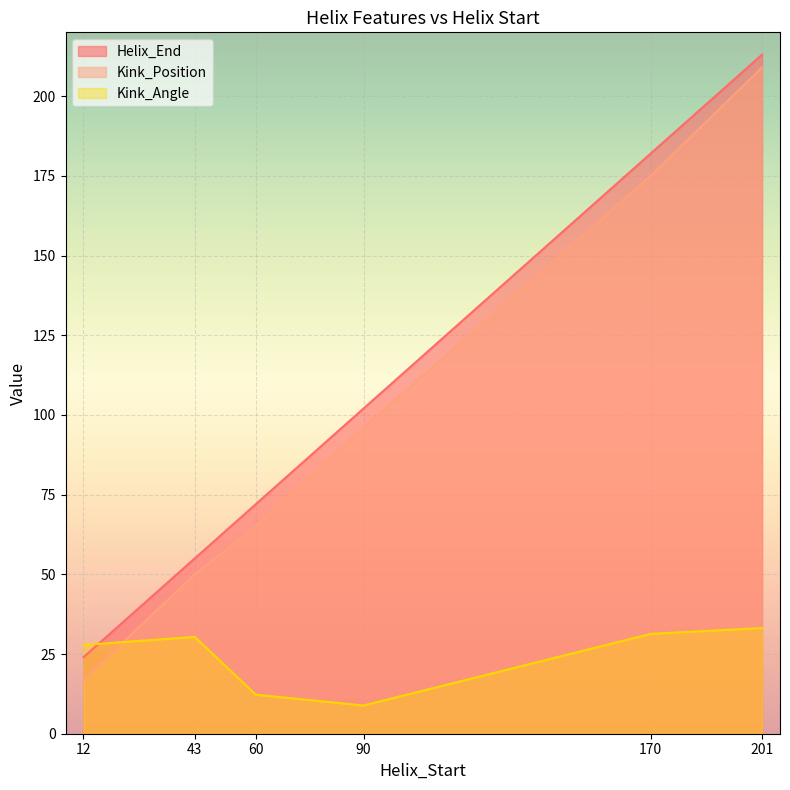

Count the number of categories in the chart.

6